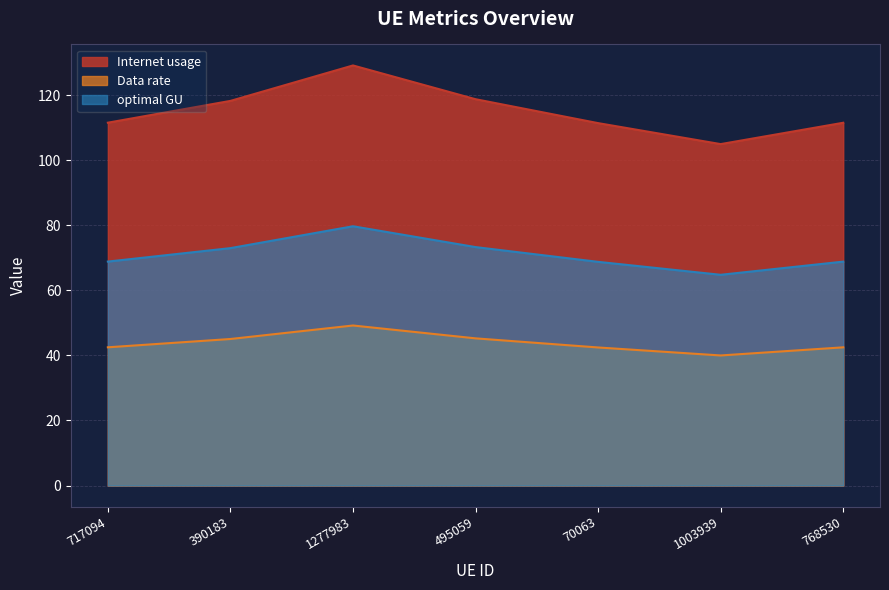

At how many categories does at least one series exceed 121?

1